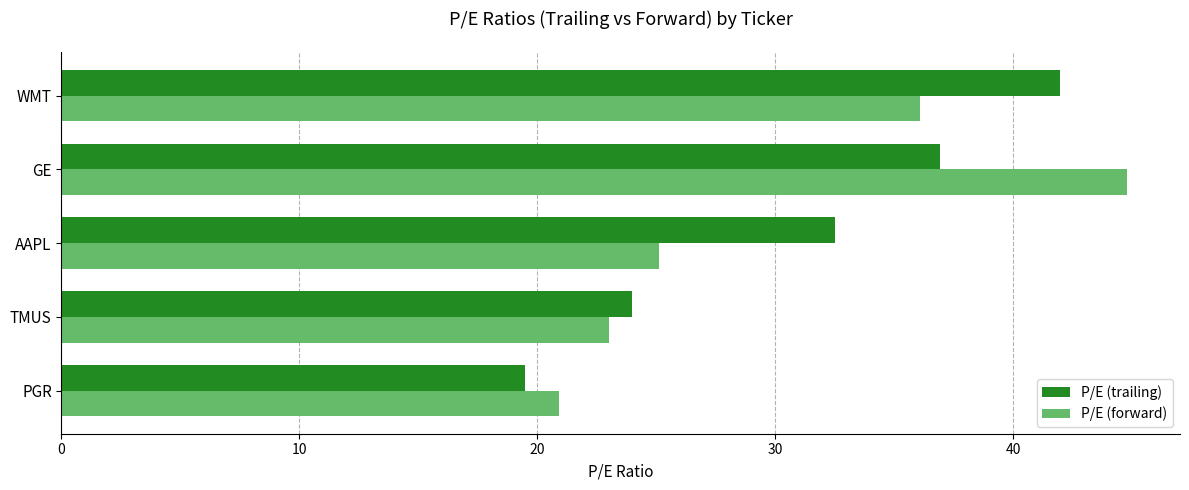

How many series are shown in this chart?

2